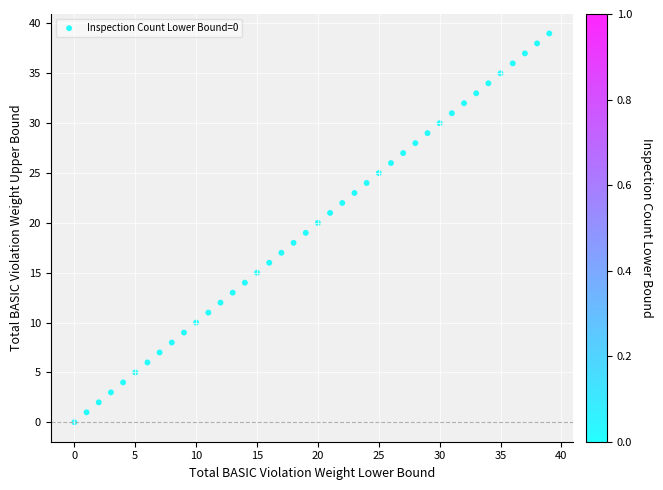

What is the range of Y values (max minus min)?

39